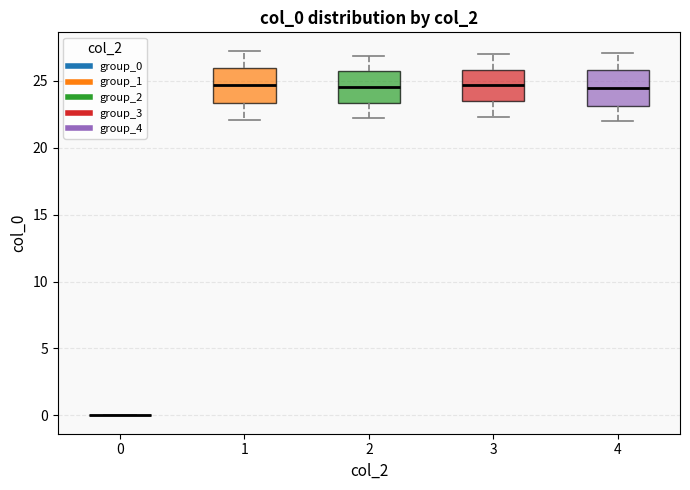

Reading left to right, transcribe this box plot: for each box, give where its median line is, the range the box spans, and where its two whiskers end, as read against the y-axis. The values are not printed on the chart, so give them approximately, as read against the axis.

0: box collapsed to a line at 0.0, whiskers 0.0 to 0.0
1: median 24.5, box 23.5 to 26.0, whiskers 22.0 to 27.0
2: median 24.5, box 23.5 to 25.5, whiskers 22.0 to 27.0
3: median 24.5, box 23.5 to 26.0, whiskers 22.5 to 27.0
4: median 24.5, box 23.0 to 26.0, whiskers 22.0 to 27.0